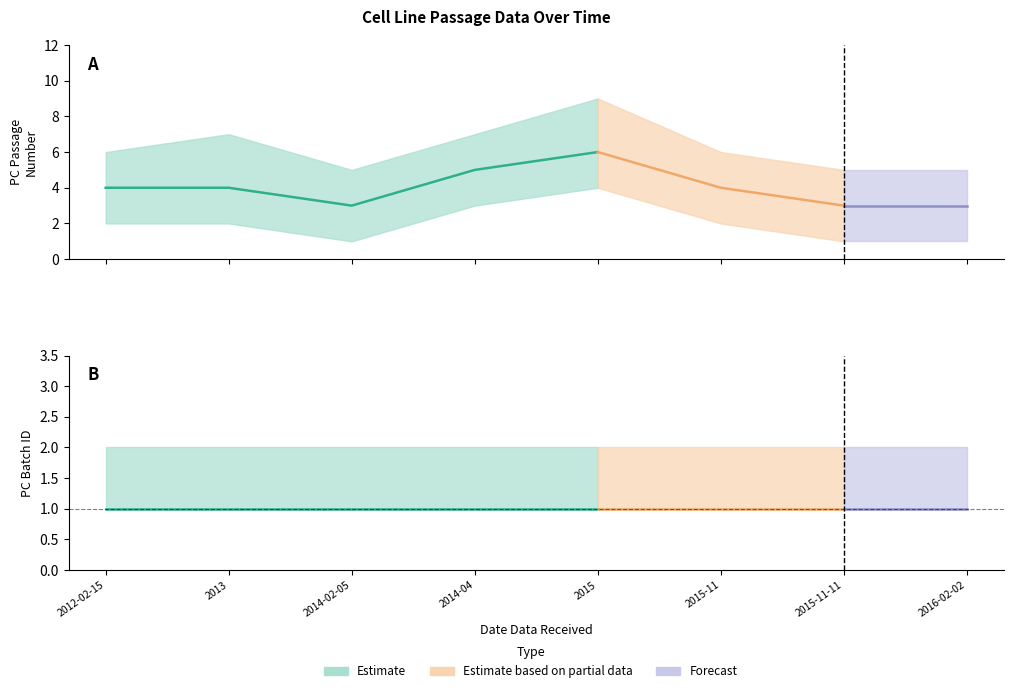

True or false: PC_Batch_ID_upper and PC_Batch_ID_lower cross at least once.

False